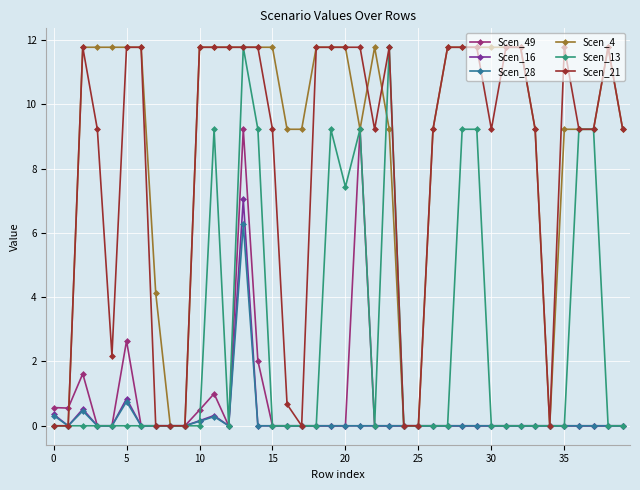

Does the chart display data point markers on the line(s)?

Yes